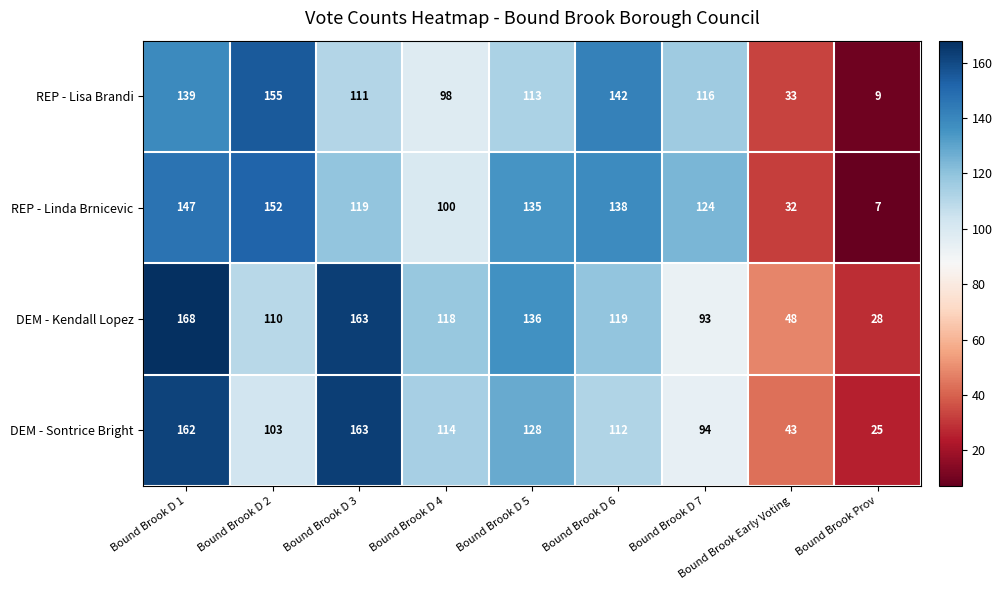

How many data points in REP - Linda Brnicevic are less than 124?

4